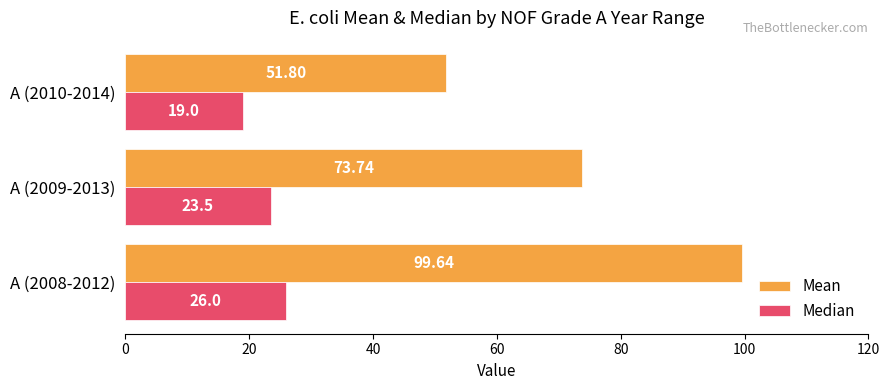

Rank the series at A (2009-2013) from highest to lowest value.

Mean, Median